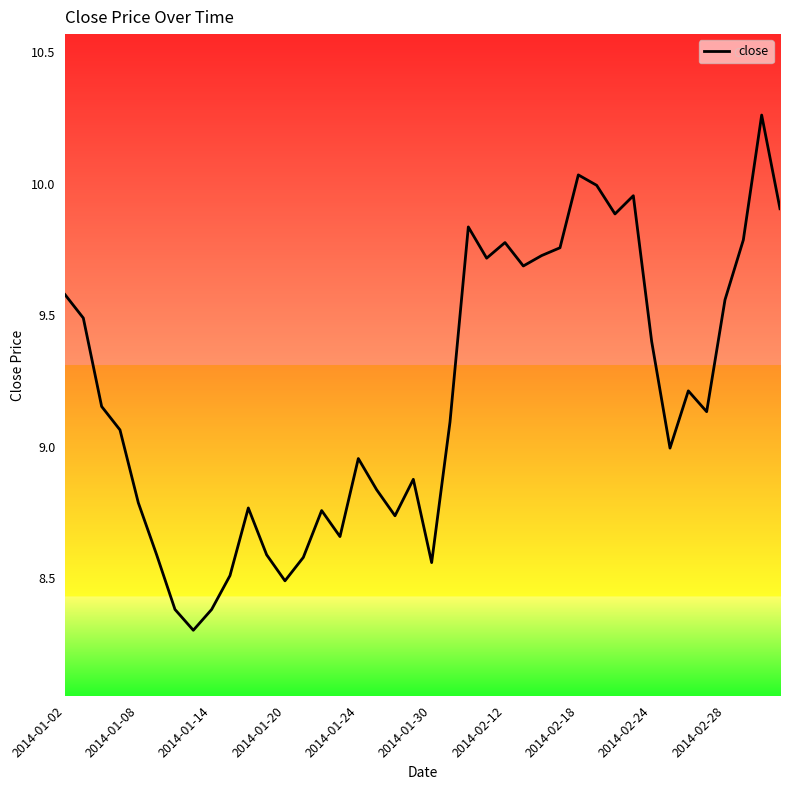

What is the difference between the maximum and minimum values?

2.0